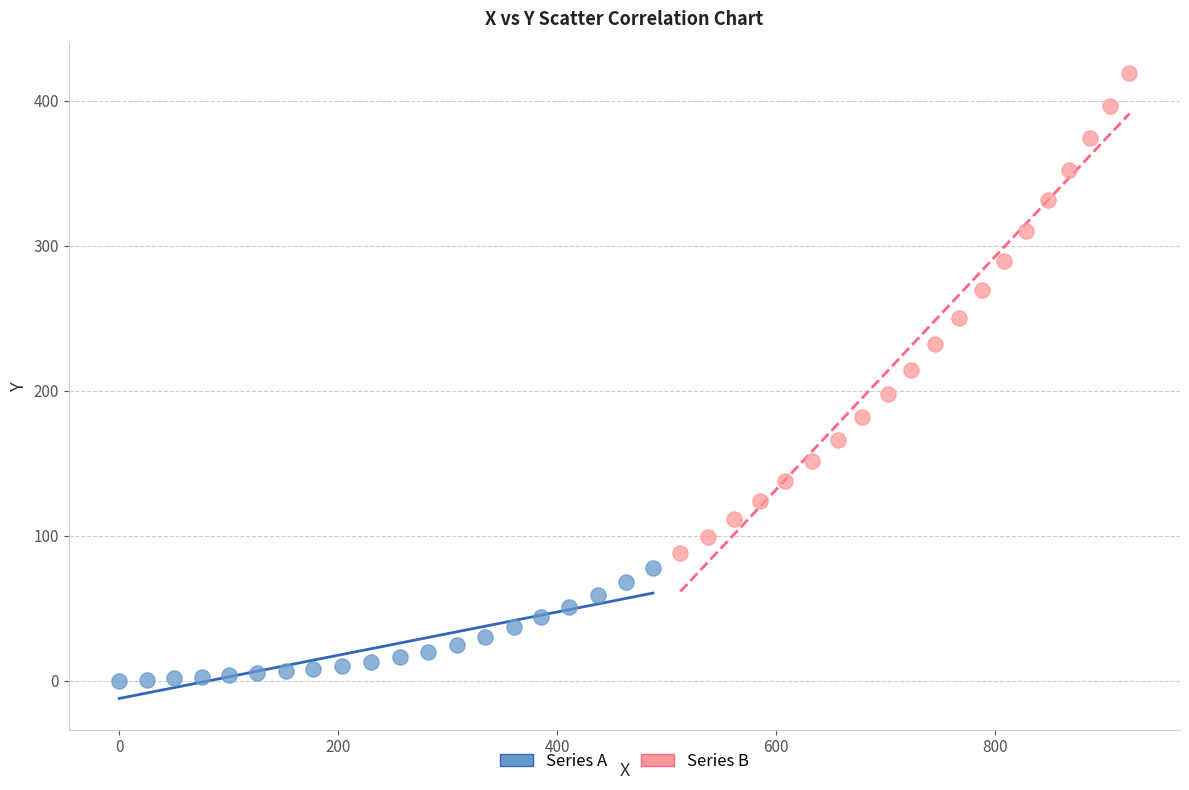

Which series reaches the minimum Y coordinate?

Series A